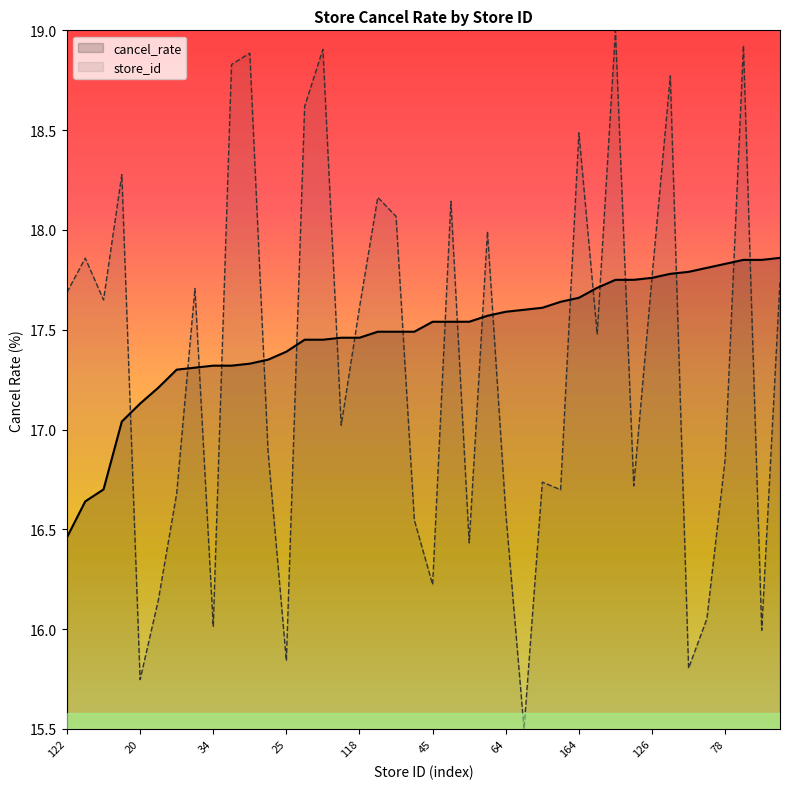

Rank the categories by value from lowest to highest.

122, 131, 120, 153, 20, 41, 69, 123, 34, 182, 185, 80, 25, 171, 186, 87, 118, 147, 142, 62, 45, 146, 56, 138, 64, 7, 72, 70, 164, 111, 191, 71, 126, 179, 23, 36, 78, 187, 33, 125